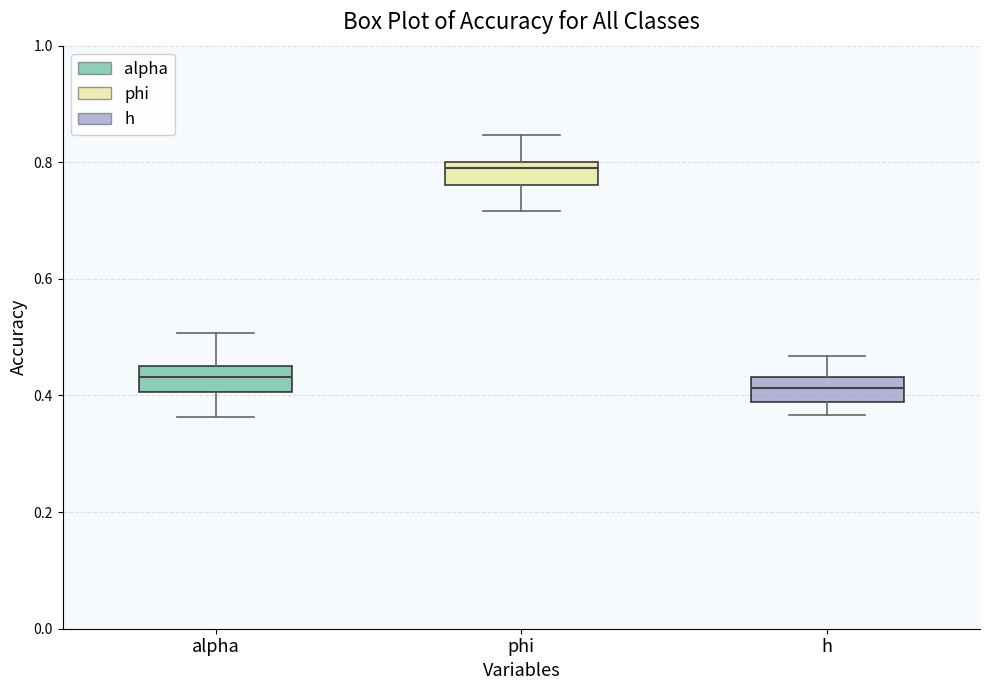

Reading left to right, transcribe this box plot: for each box, give where its median line is, the range the box spans, and where its two whiskers end, as read against the y-axis. The values are not printed on the chart, so give them approximately, as read against the axis.

alpha: median 0.44 (inside the box), box 0.40 to 0.44, whiskers 0.36 to 0.50
phi: median 0.78, box 0.76 to 0.80, whiskers 0.72 to 0.84
h: median 0.42, box 0.38 to 0.44, whiskers 0.36 to 0.46